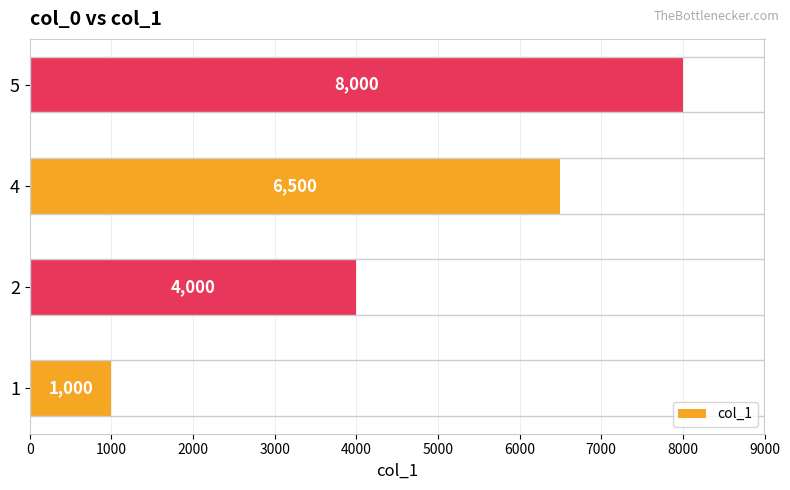

What is the change in value from 1 to 2?

+3000